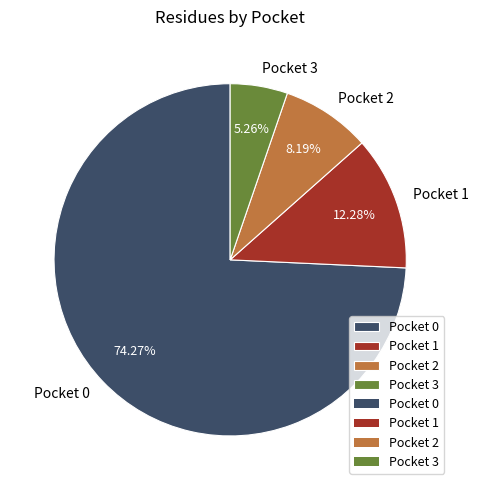

Rank the categories by value from lowest to highest.

Pocket 3, Pocket 2, Pocket 1, Pocket 0